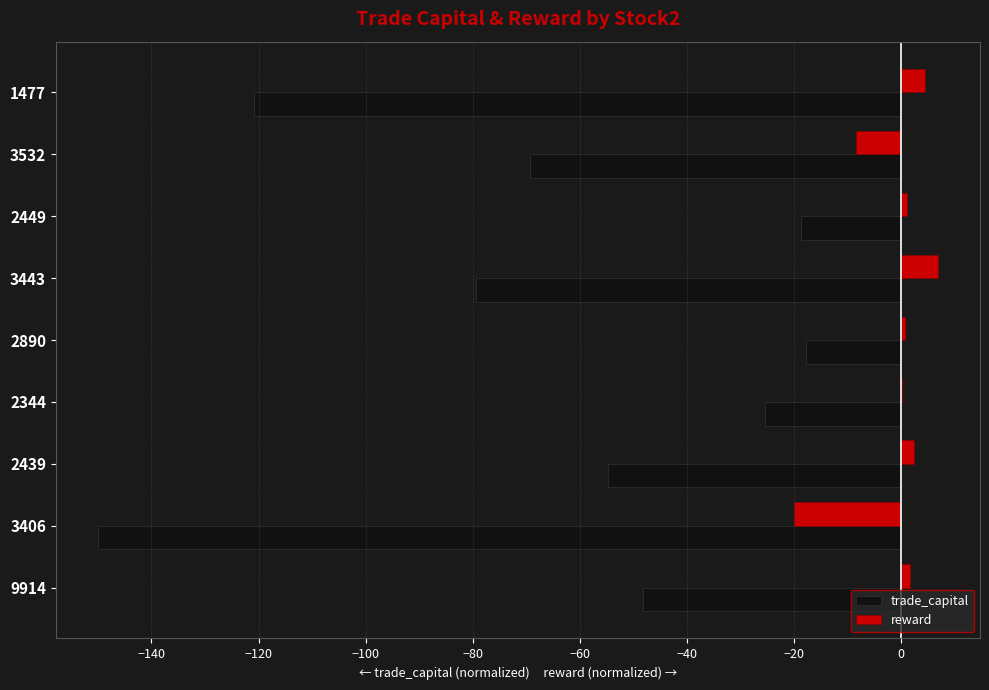

Is the value of trade_capital at 3443 greater than the value of reward at 2890?

No